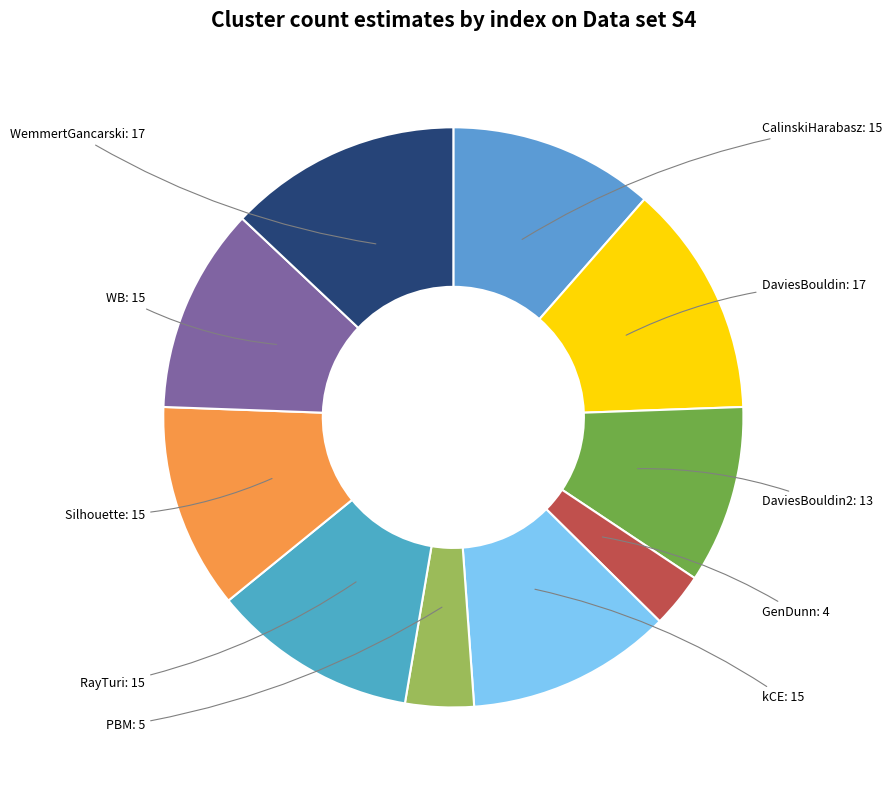

Which slice is the largest?

DaviesBouldin